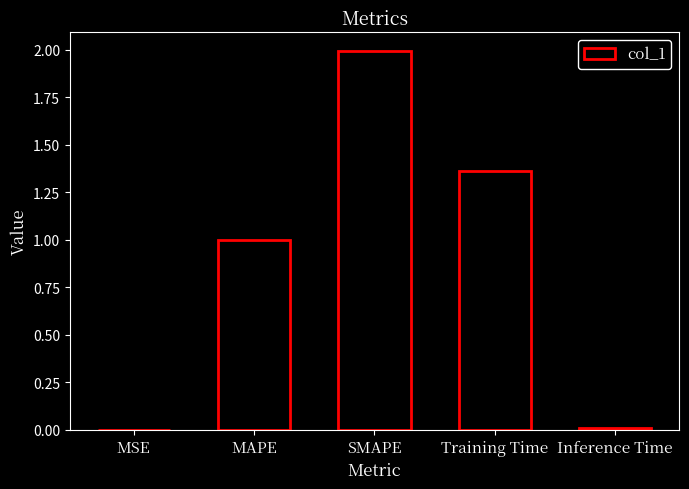

What is the maximum value shown in the chart?

2.0